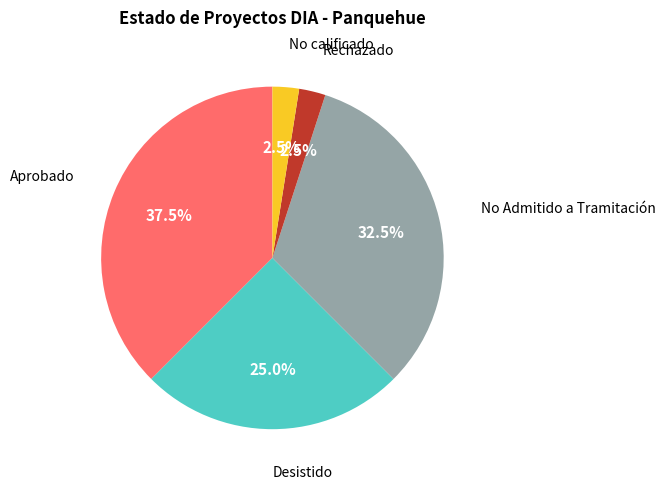

Does any single category account for the majority?

No